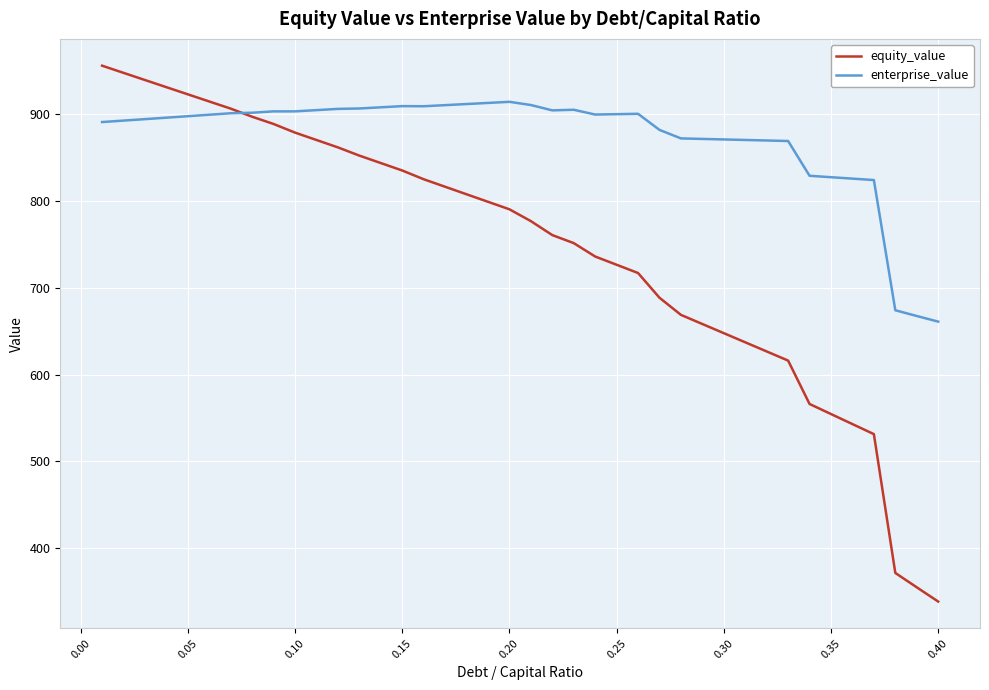

Which series has the widest spread of values?

equity_value